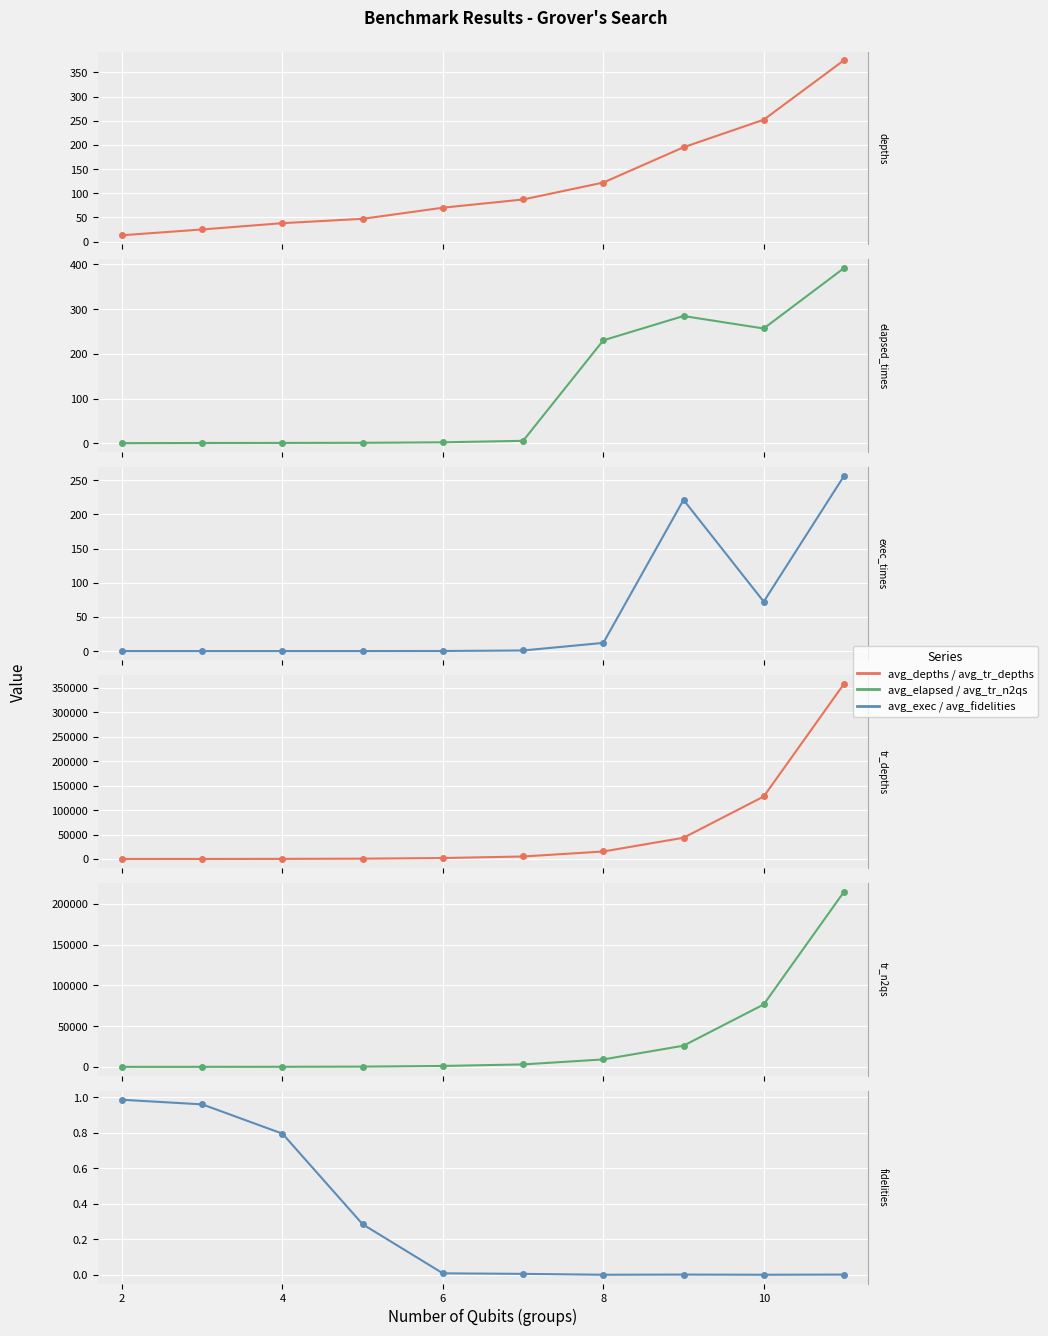

True or false: avg_elapsed_times and avg_tr_n2qs intersect in this chart.

False